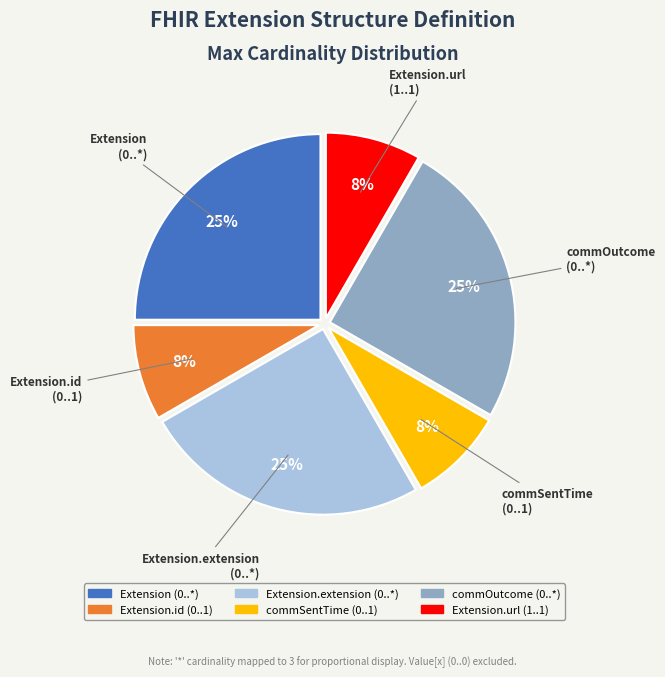

Is there any slice that represents more than half of the pie?

No